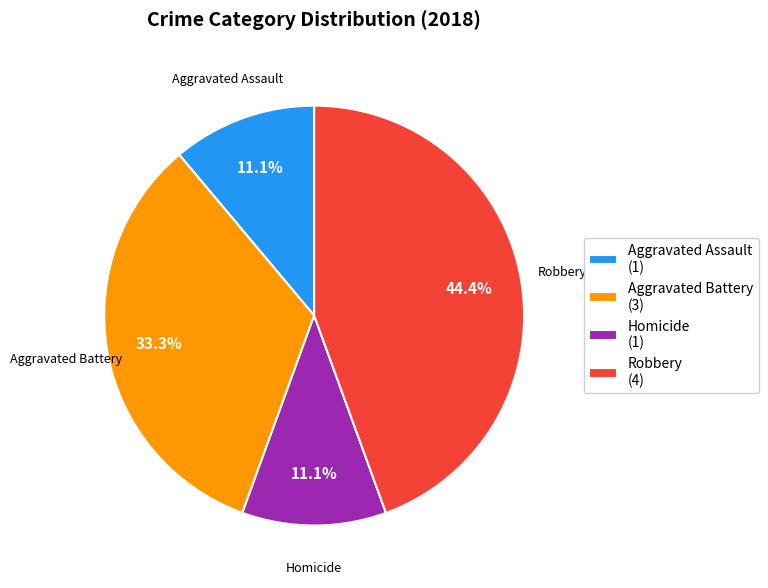

Between Robbery (4) and Aggravated Battery (3), which is larger?

Robbery (4)